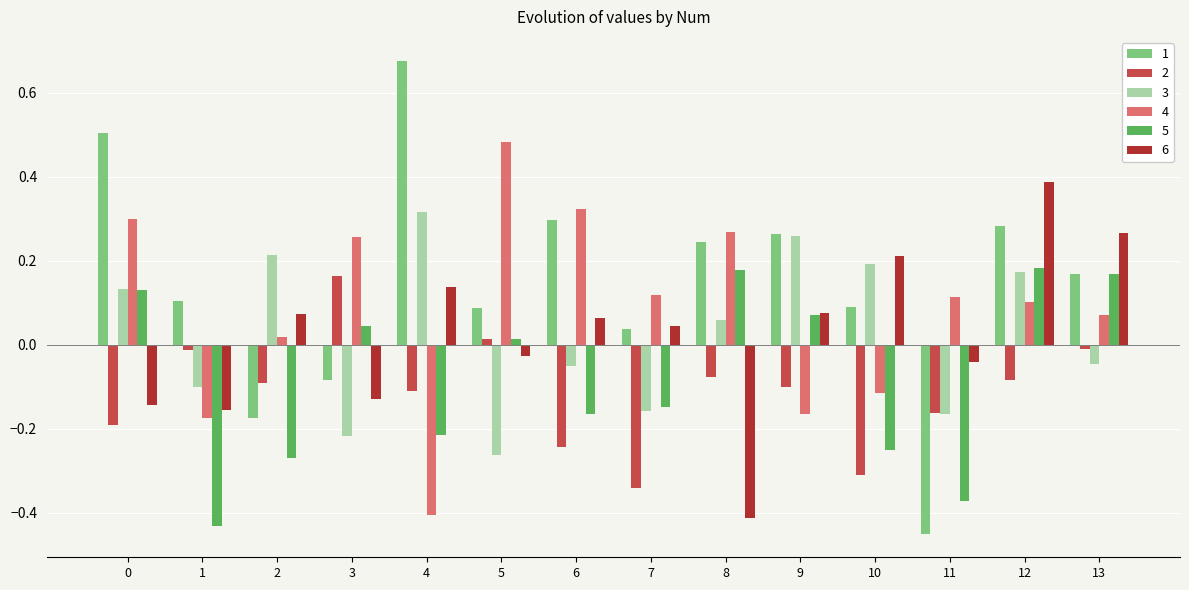

At 1, list the series in order from largest to smallest.

1, 2, 3, 6, 4, 5